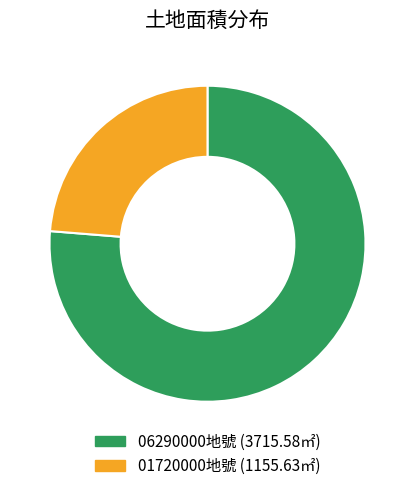

Is there a majority slice in this chart?

Yes